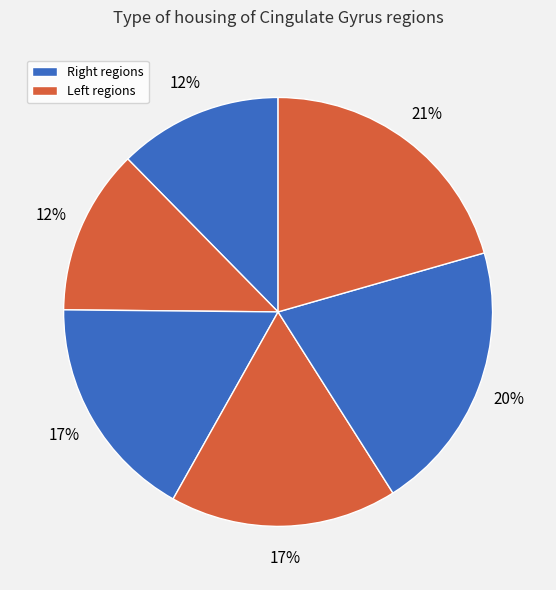

What is the smallest slice in the pie chart?

Right ACgG anterior cingulate gyrus